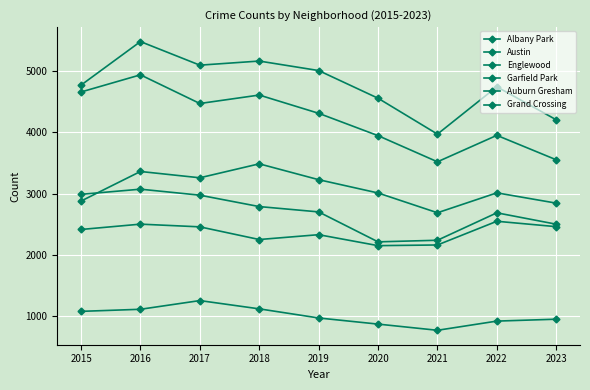

How many lines are shown in the chart?

6